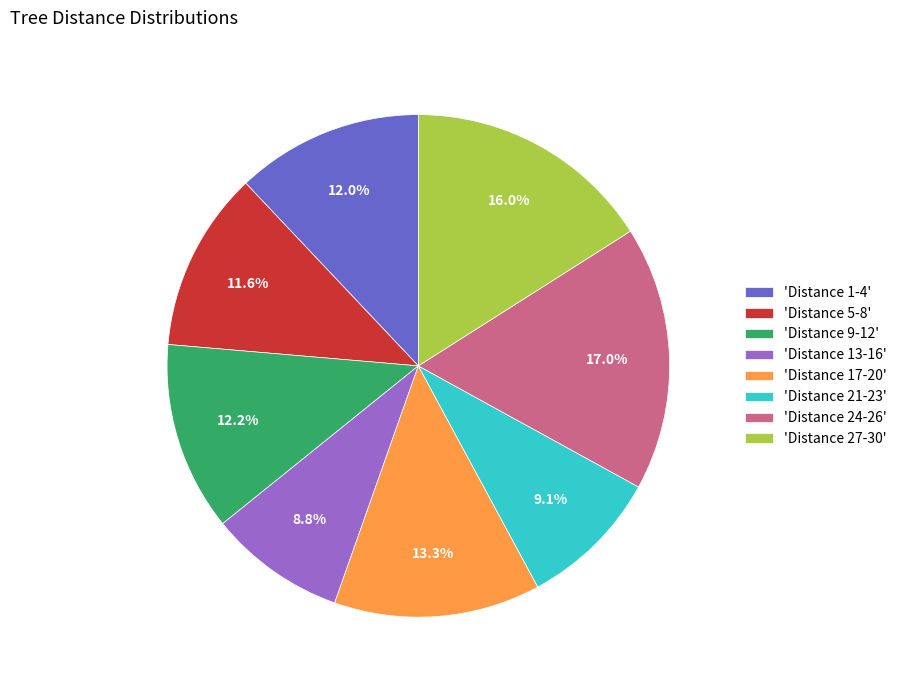

Is there a majority slice in this chart?

No